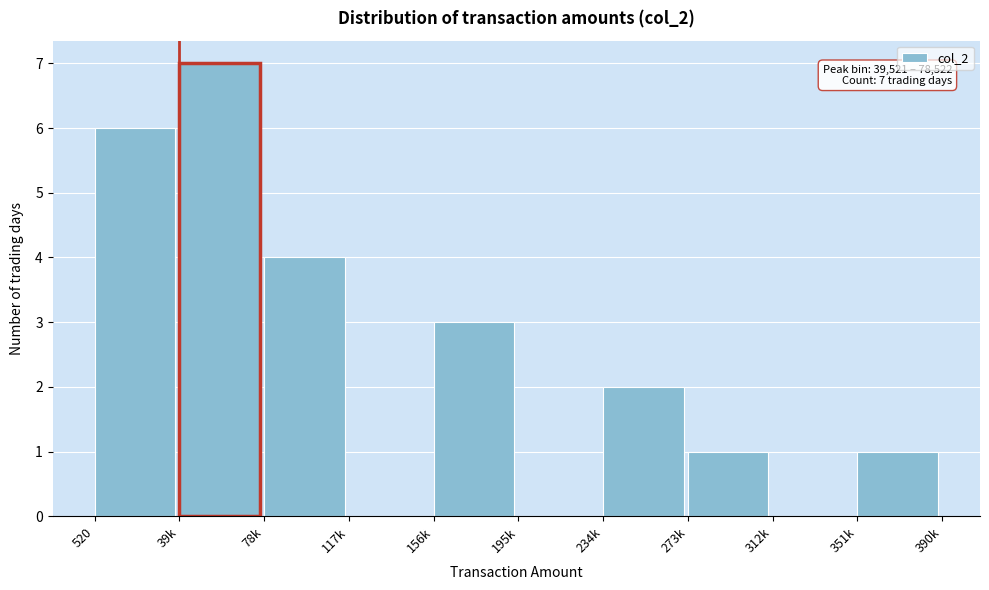

Reading left to right, what are all the values shown in this chart?

520=6	39k=7	78k=4	117k=0	156k=3	195k=0	234k=2	273k=1	312k=0	351k=1